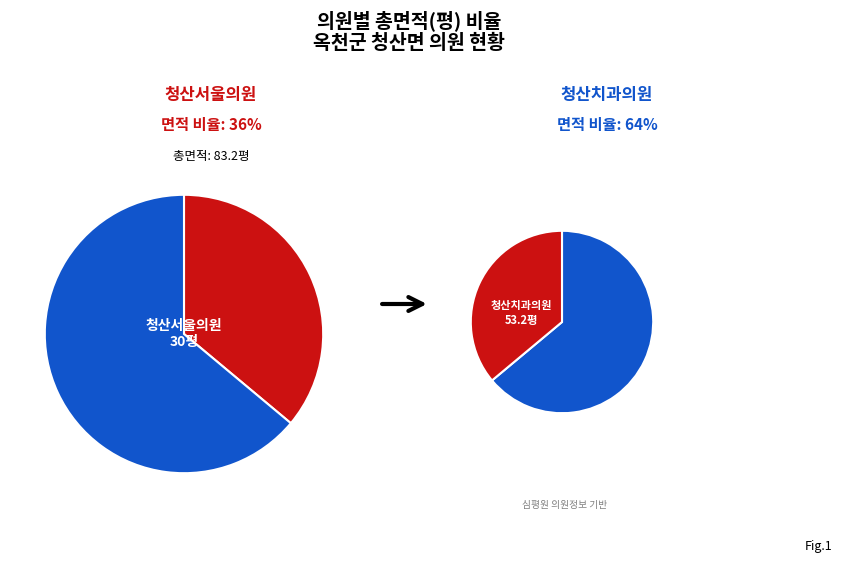

Which slice is the largest?

청산치과의원